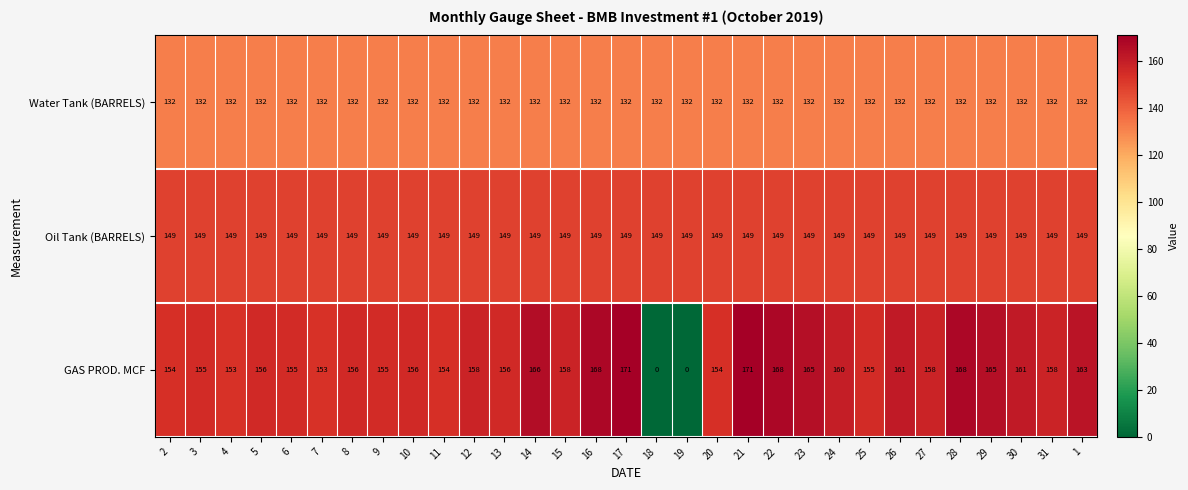

Rank the series at 24 from highest to lowest value.

GAS PROD. MCF, Oil Tank (BARRELS), Water Tank (BARRELS)